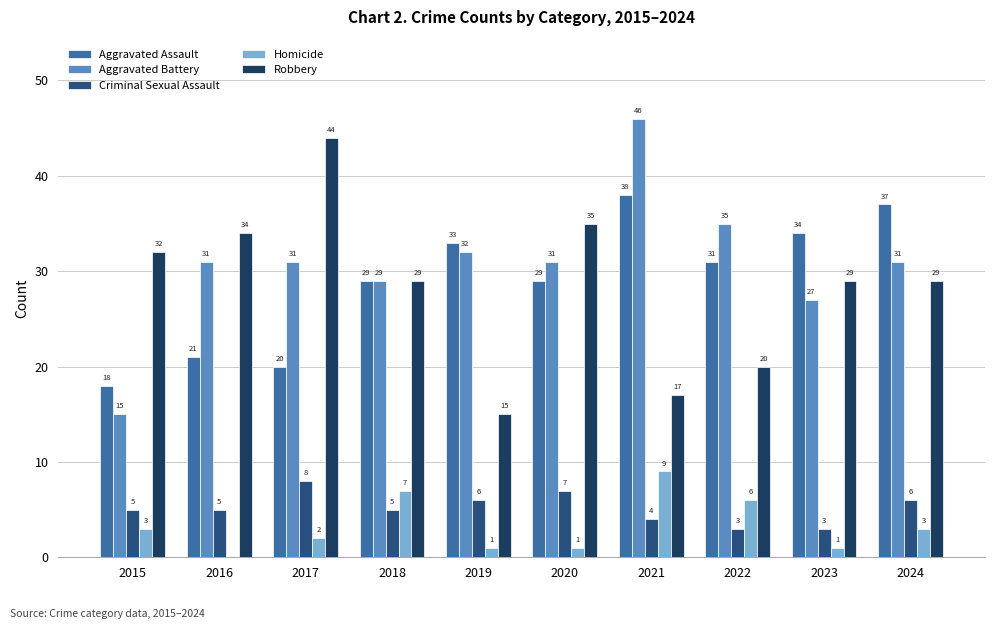

Reading left to right, list all the values displayed in this chart.

Aggravated Assault: 18	21	20	29	33	29	38	31	34	37
Aggravated Battery: 15	31	31	29	32	31	46	35	27	31
Criminal Sexual Assault: 5	5	8	5	6	7	4	3	3	6
Homicide: 3	0	2	7	1	1	9	6	1	3
Robbery: 32	34	44	29	15	35	17	20	29	29